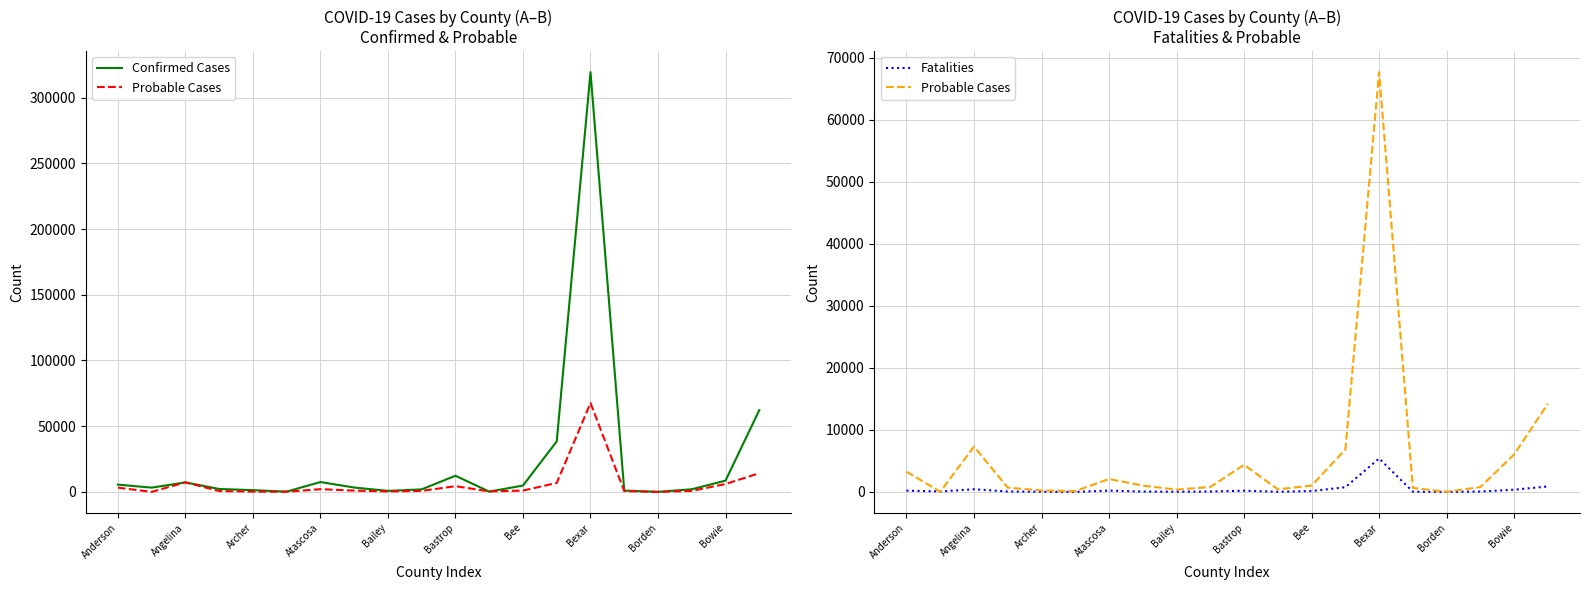

True or false: Fatalities and Confirmed Cases cross at least once.

False